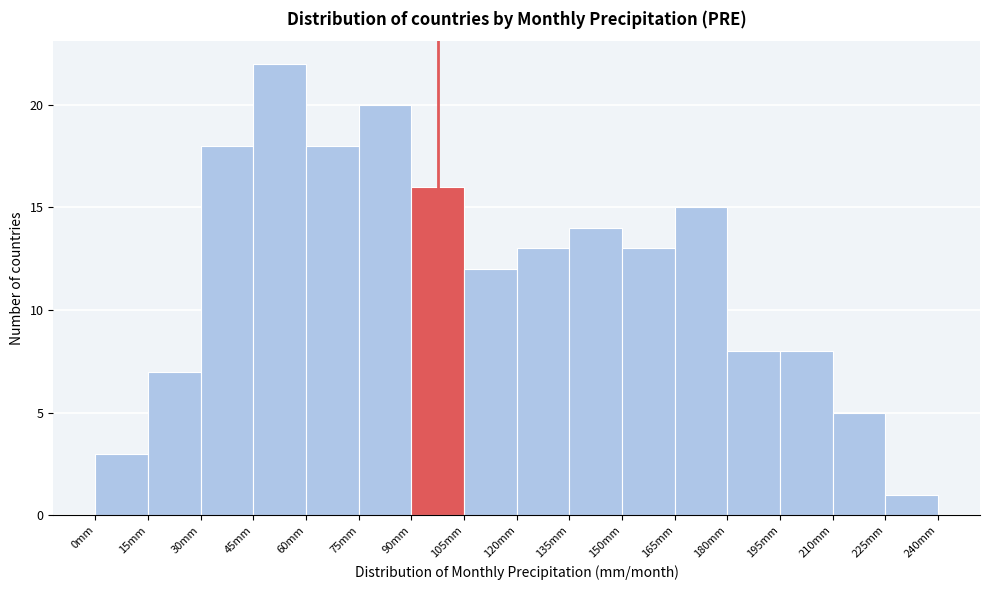

Reading left to right, transcribe this chart: for each bar, give the range it covers on the x-axis and its height. Neither the bar edges nor the heights are printed on the chart, so give them approximately, as read against the axes.

0 to 15: 3
15 to 30: 7
30 to 45: 18
45 to 60: 22
60 to 75: 18
75 to 90: 20
90 to 105: 16
105 to 120: 12
120 to 135: 13
135 to 150: 14
150 to 165: 13
165 to 180: 15
180 to 195: 8
195 to 210: 8
210 to 225: 5
225 to 240: 1